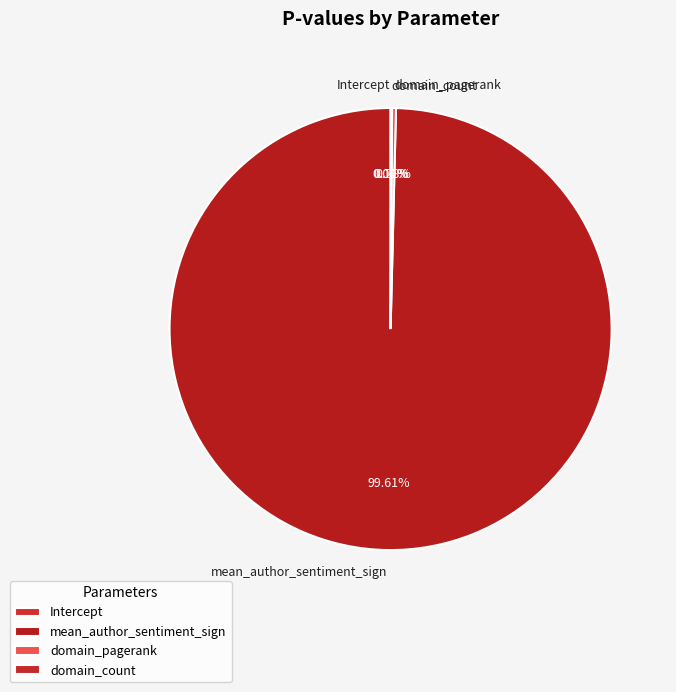

True or false: domain_pagerank accounts for 0% of the total.

True